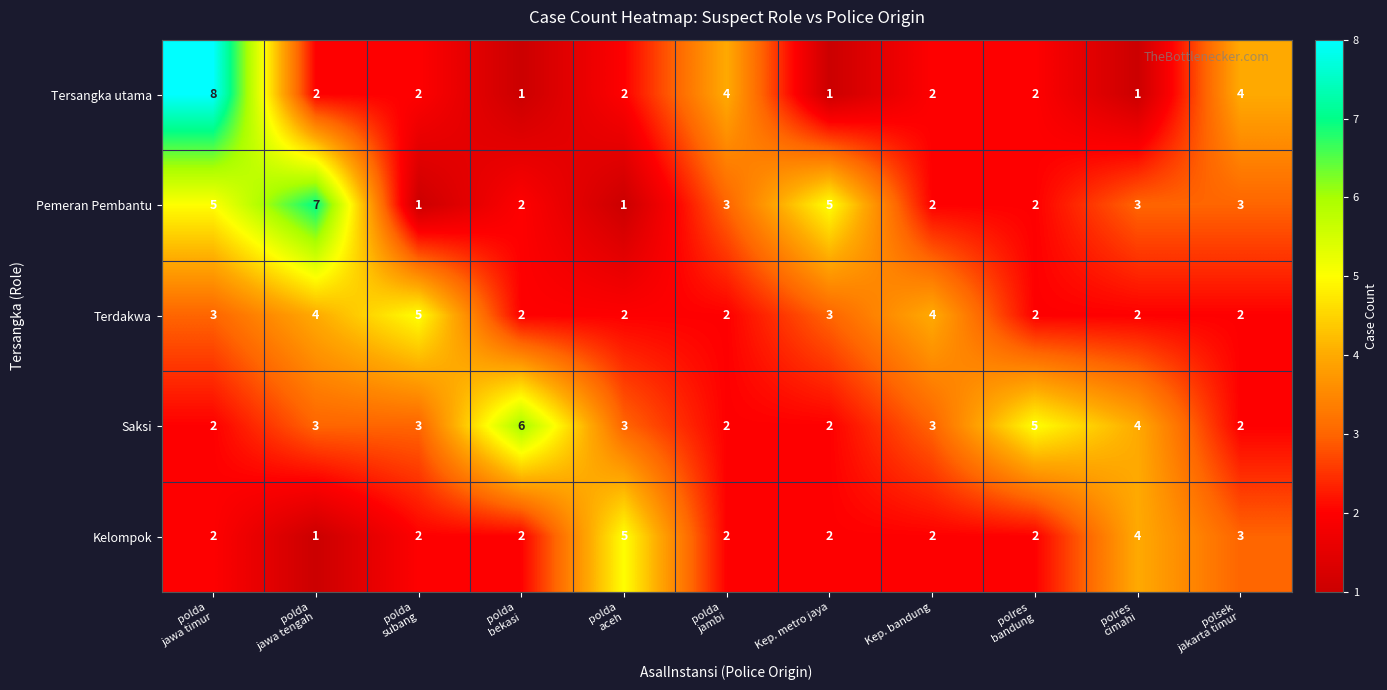

What is the total value across all series at polsek
jakarta timur?

14